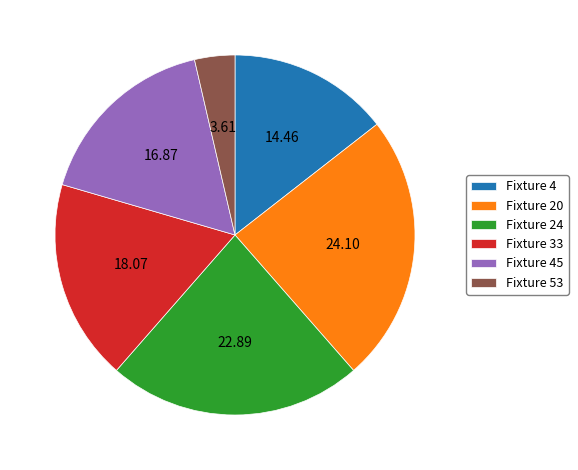

How many segments does this pie chart have?

6